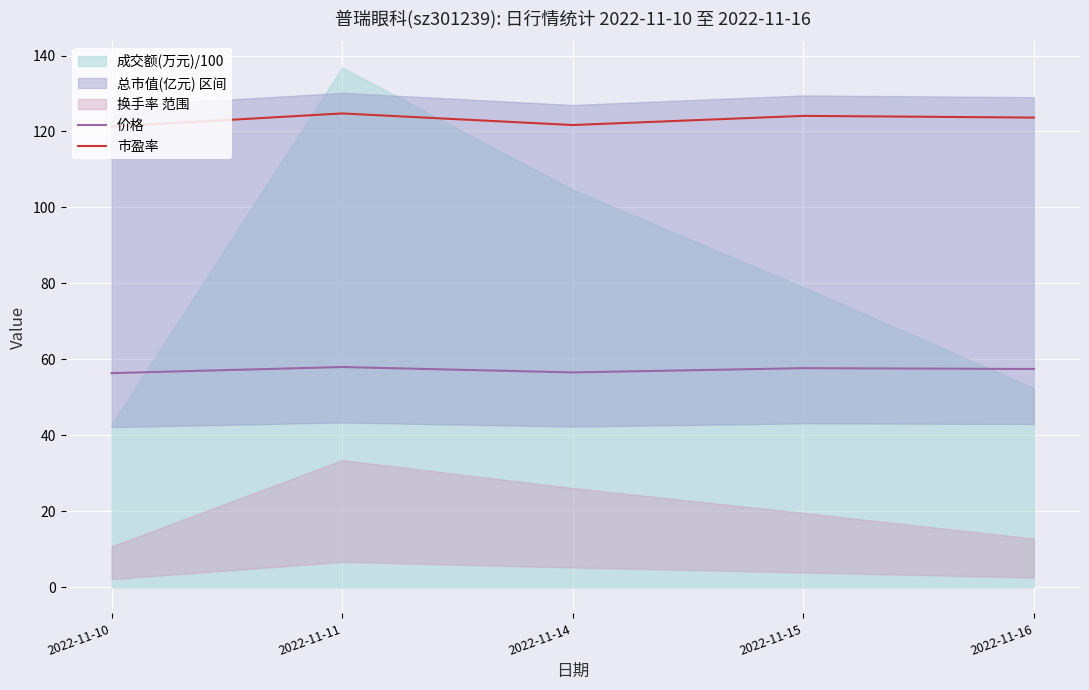

What is the total value across all series at 2022-11-10?

177.7